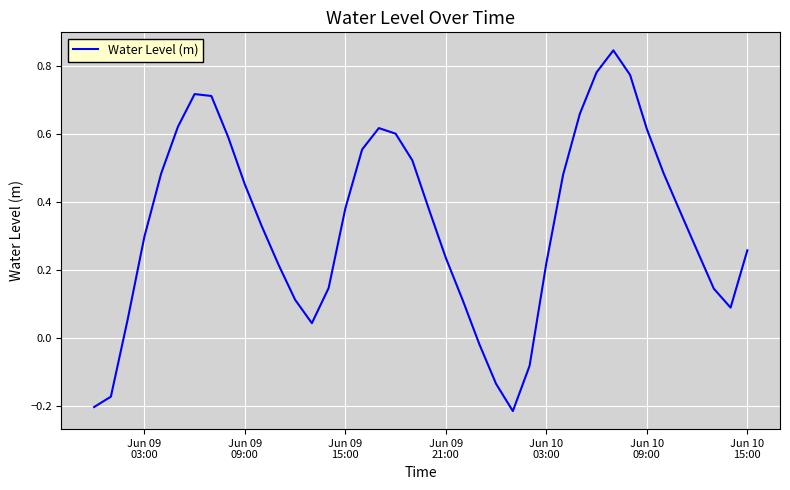

What is the difference between the maximum and minimum values?

1.1